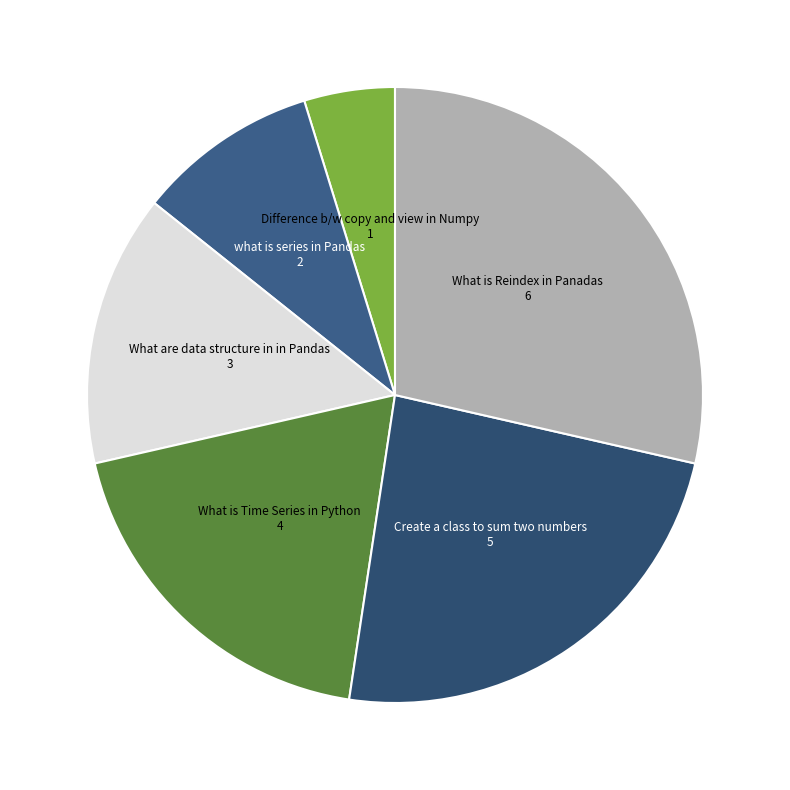

Is the sum of Create a class to sum two numbers and What are data structure in in Pandas greater than half?

No